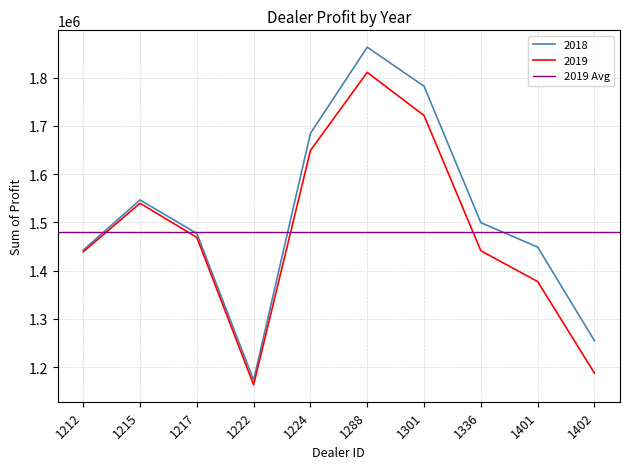

What is the lowest value of the 2018 series?

1173165.0